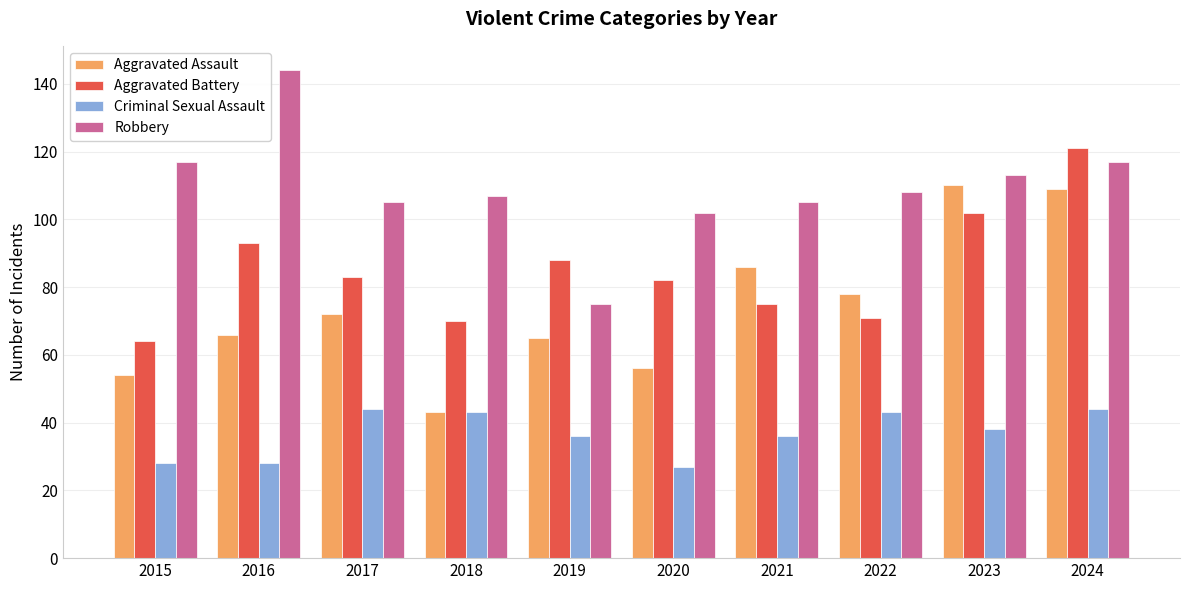

How many data points does each series have?

10